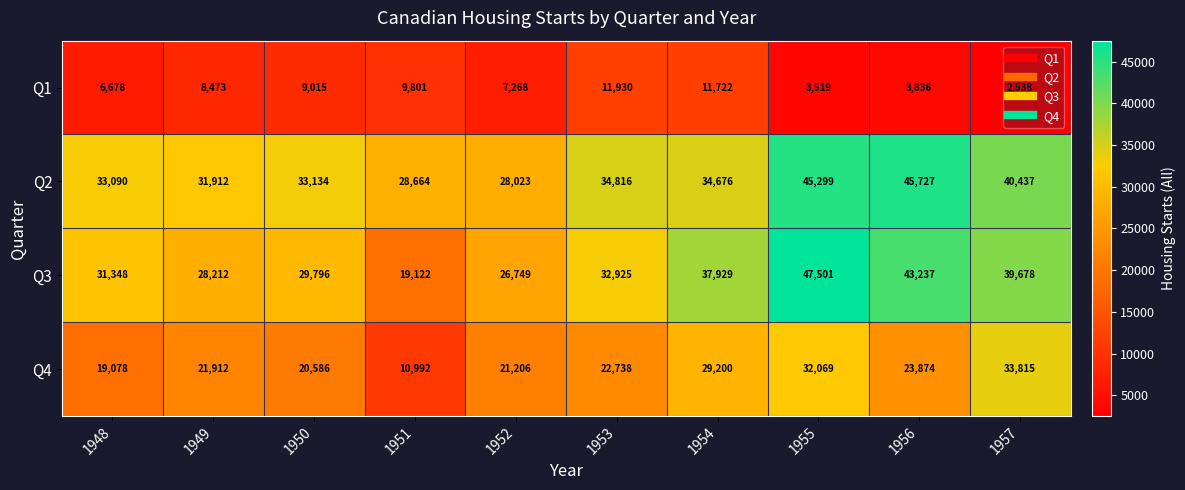

Which series has the largest range (max minus min)?

Q3